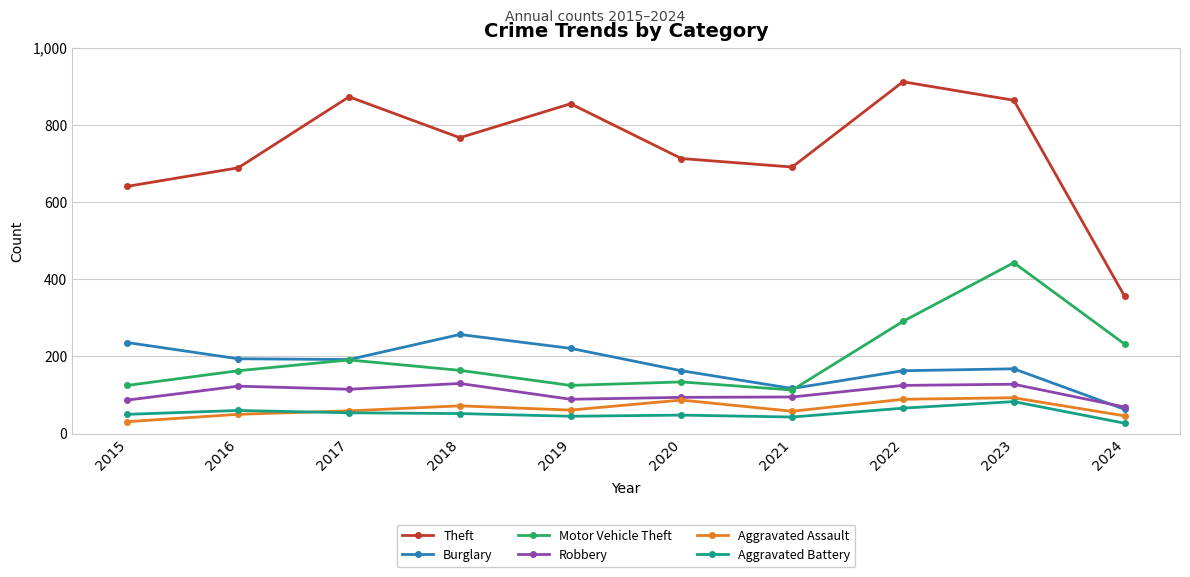

Which series has the largest range (max minus min)?

Theft